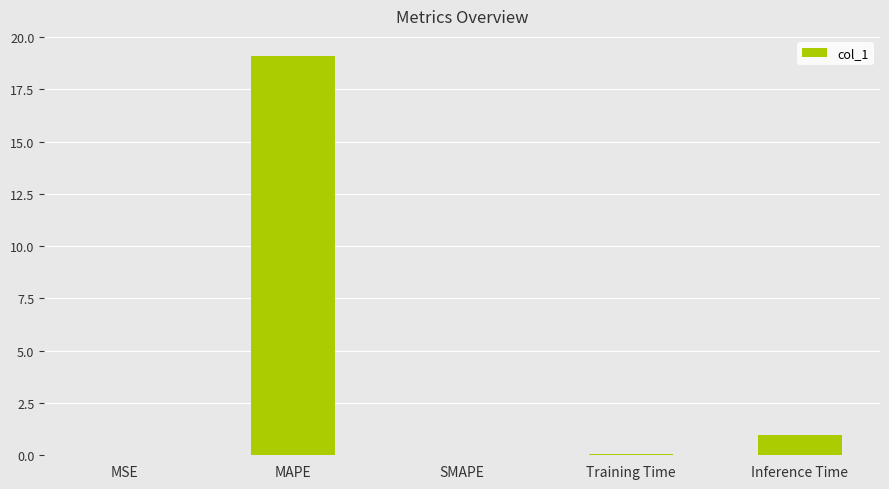

What is the maximum value shown in the chart?

19.1